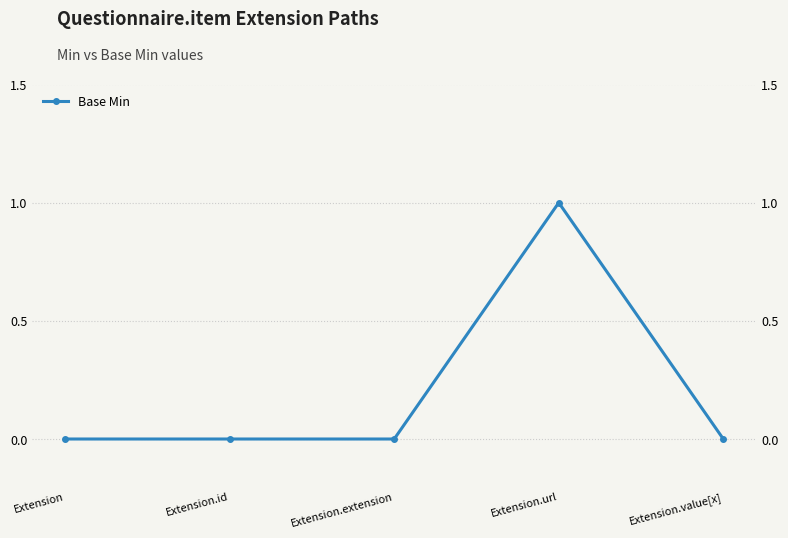

Is it true that the value at Extension.id is -1?

False